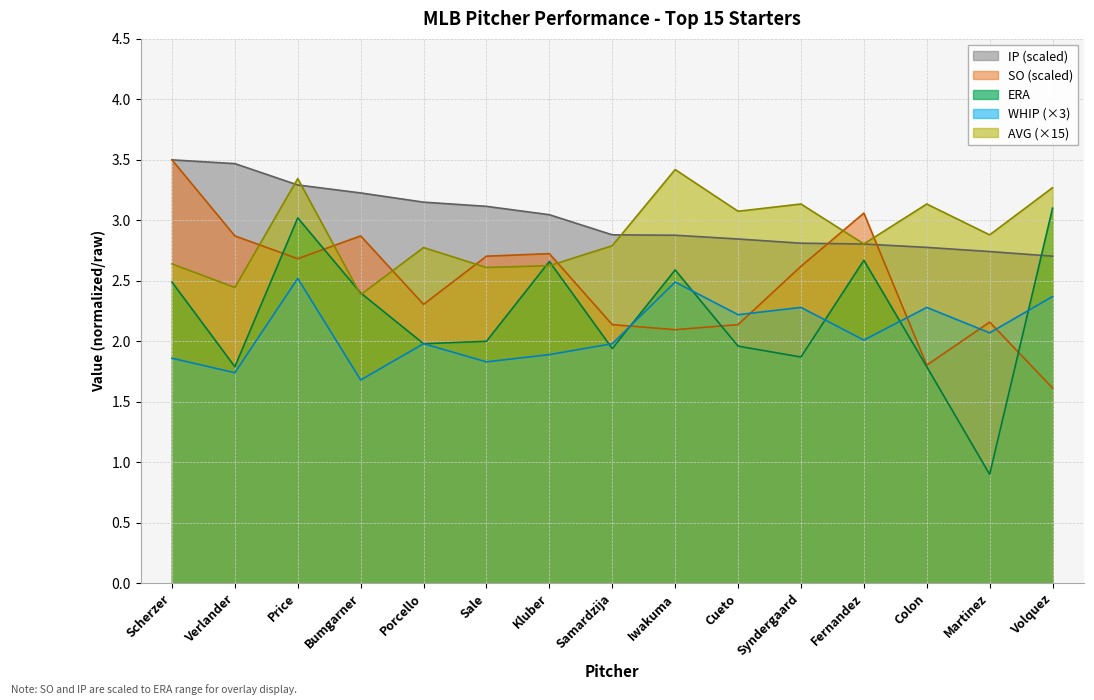

Where is AVG nearest to the value 2?

Bumgarner